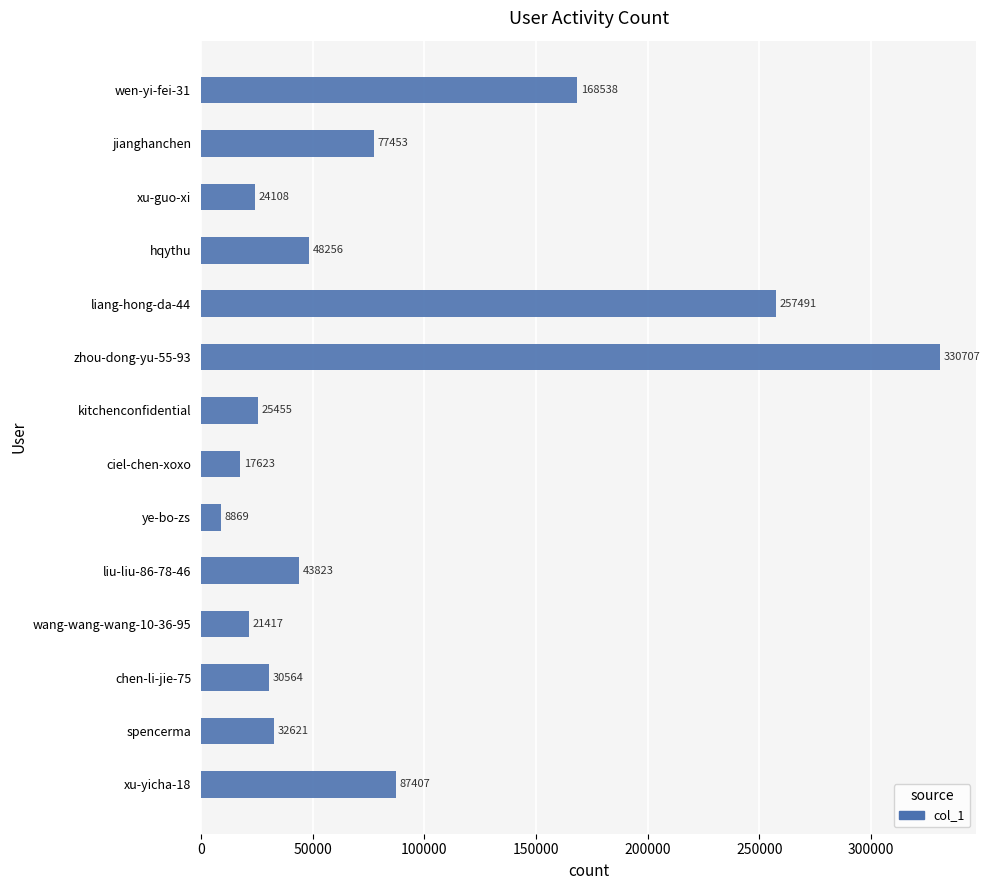

True or false: the data shows 49446 at chen-li-jie-75.

False